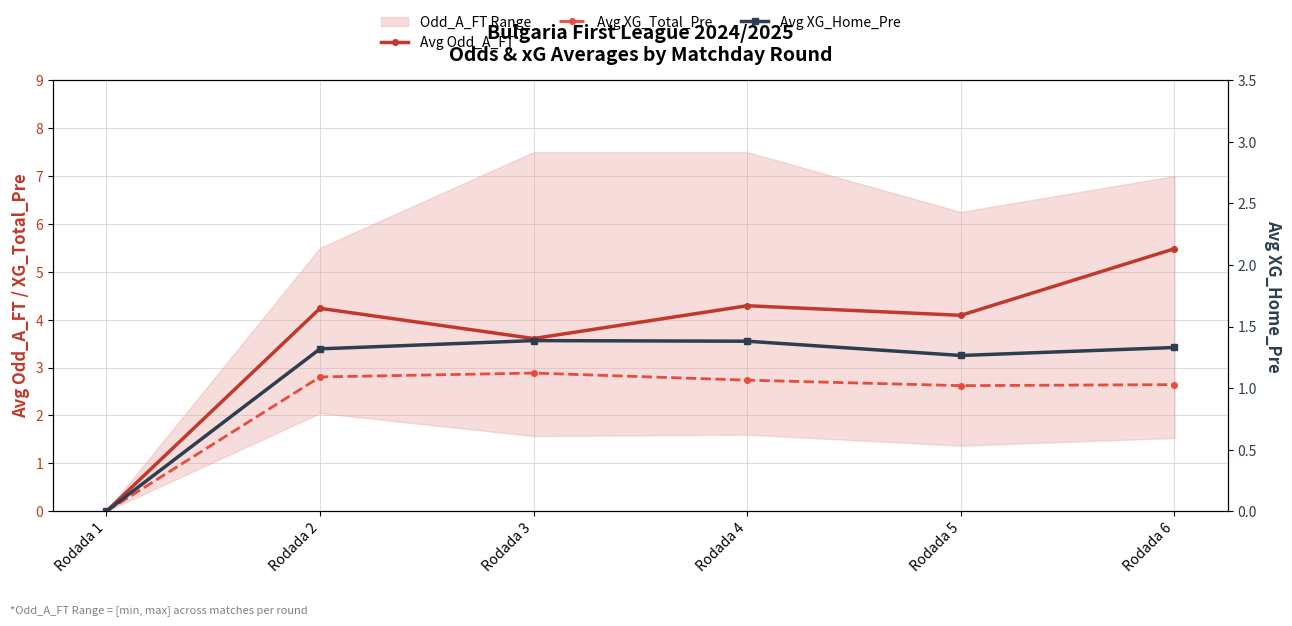

True or false: Avg XG_Home_Pre and Avg XG_Total_Pre cross at least once.

False